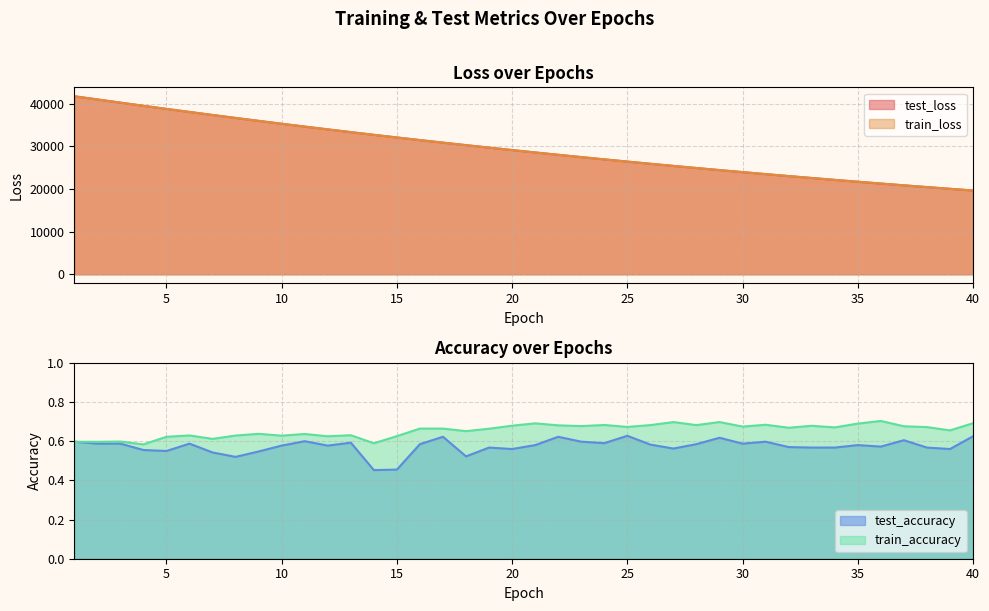

How many categories are shown in the chart?

40